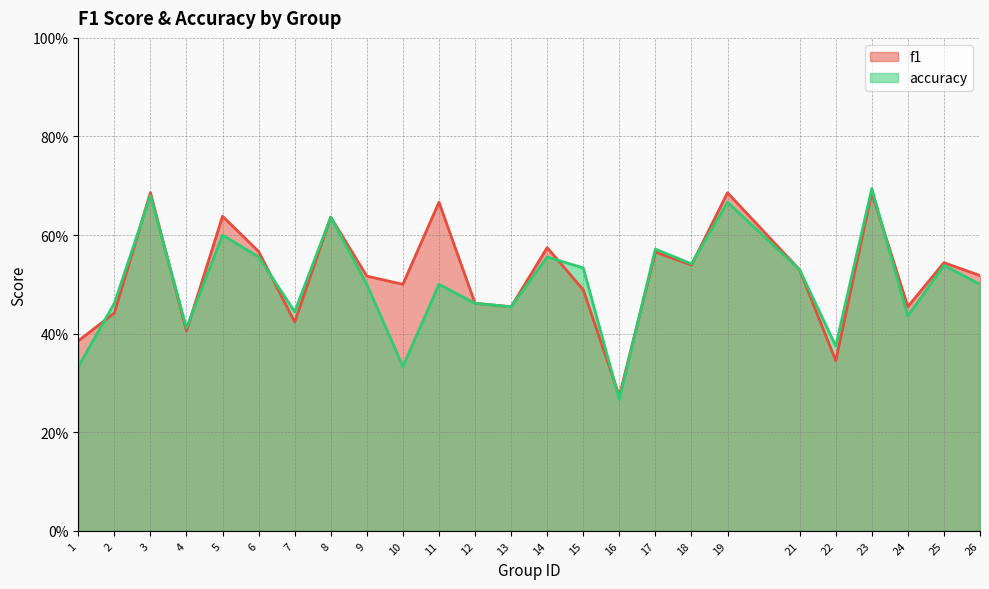

True or false: accuracy and f1 intersect in this chart.

True